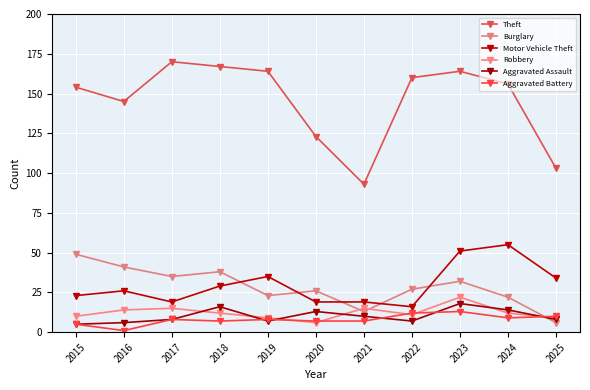

How many interior local peaks does the Robbery series have?

3